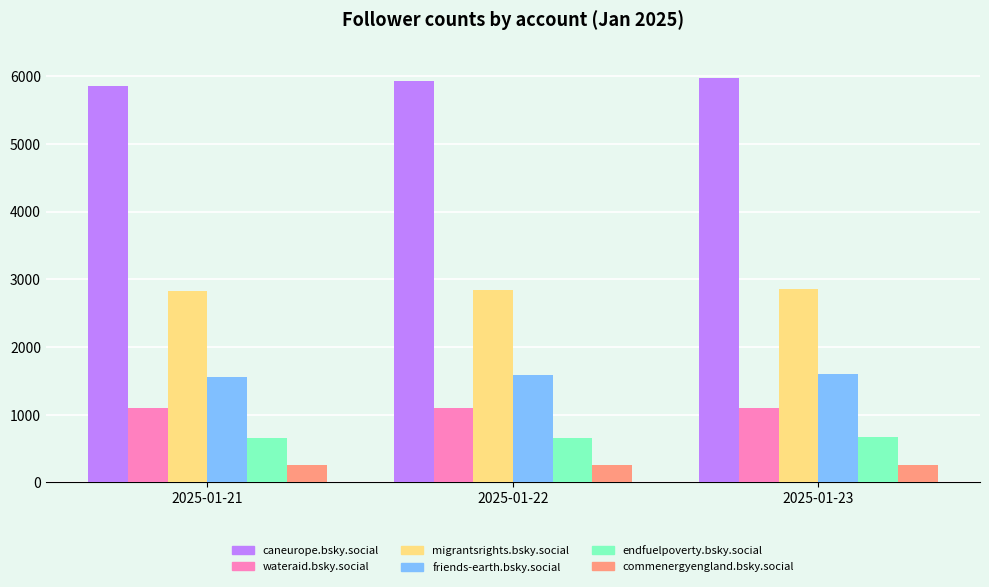

Which series has the largest total across all categories?

caneurope.bsky.social